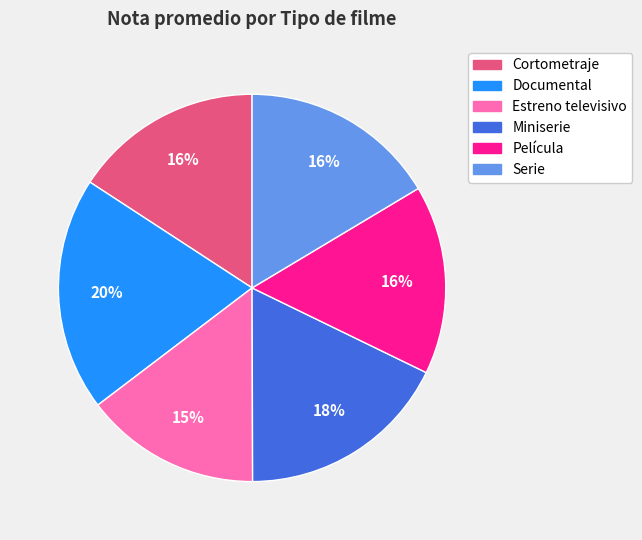

Between Documental and Estreno televisivo, which is larger?

Documental